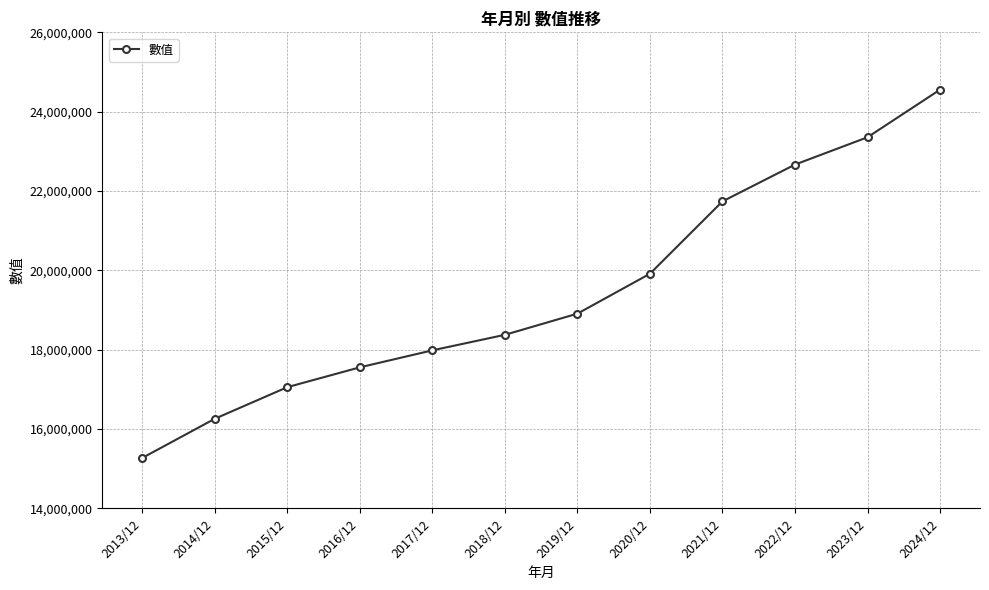

What is the maximum value shown in the chart?

24556033